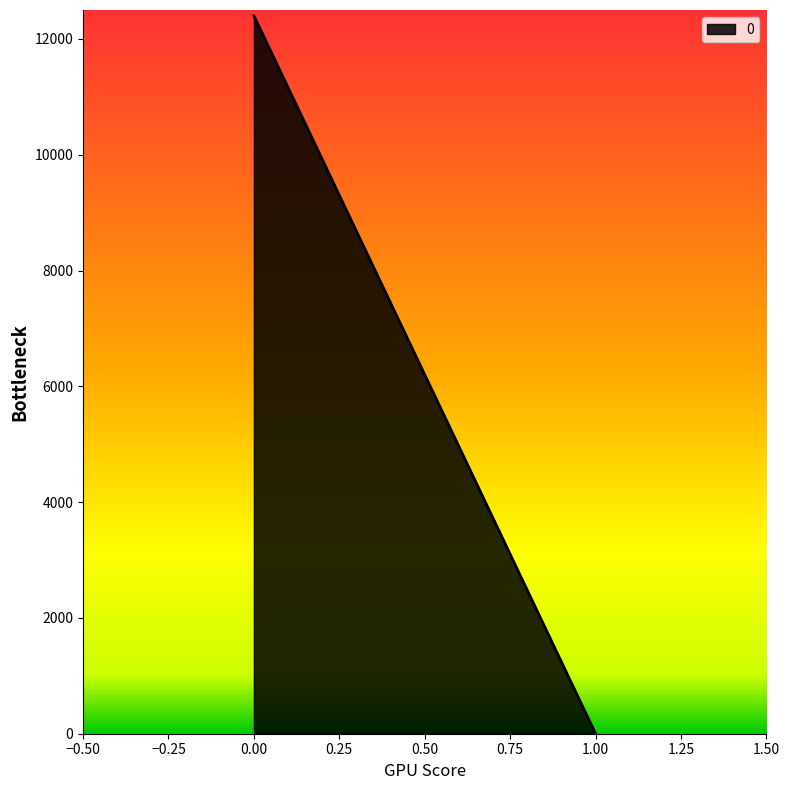

What is the sum of the values at 0 and 1?

12400.9